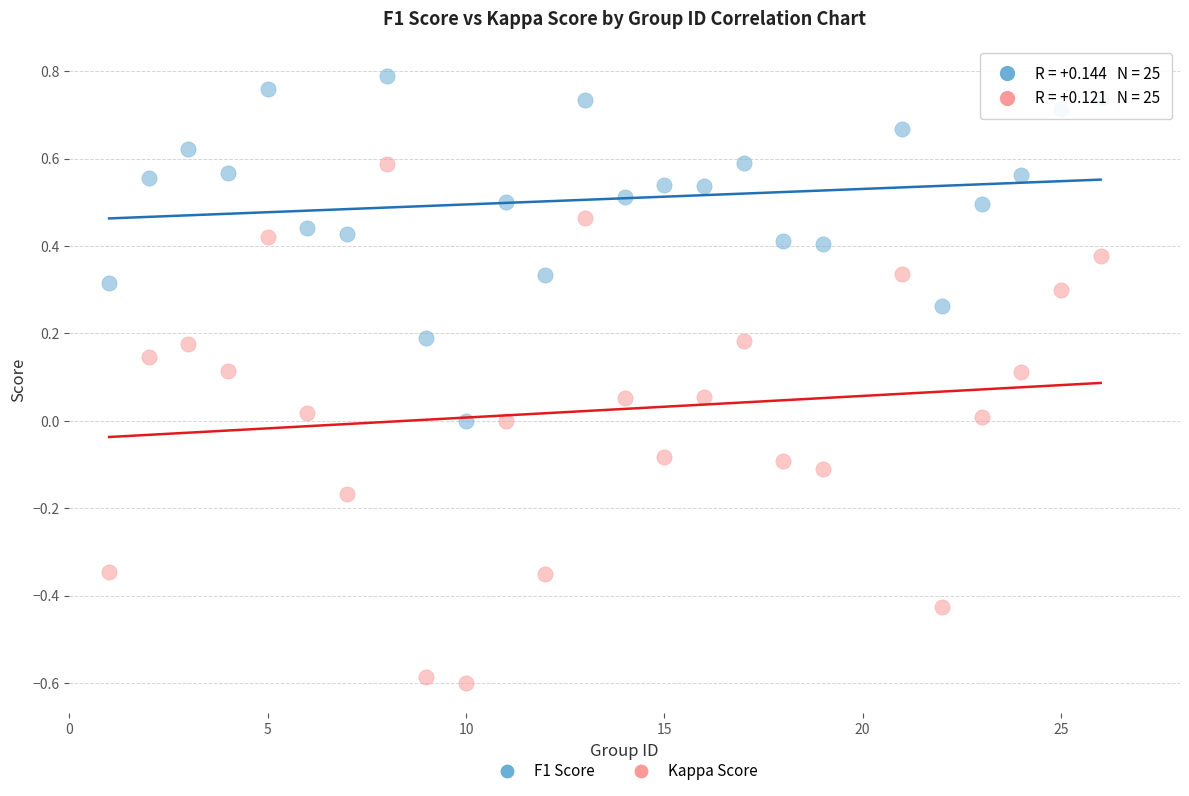

Which series contains the highest Y value?

F1 Score